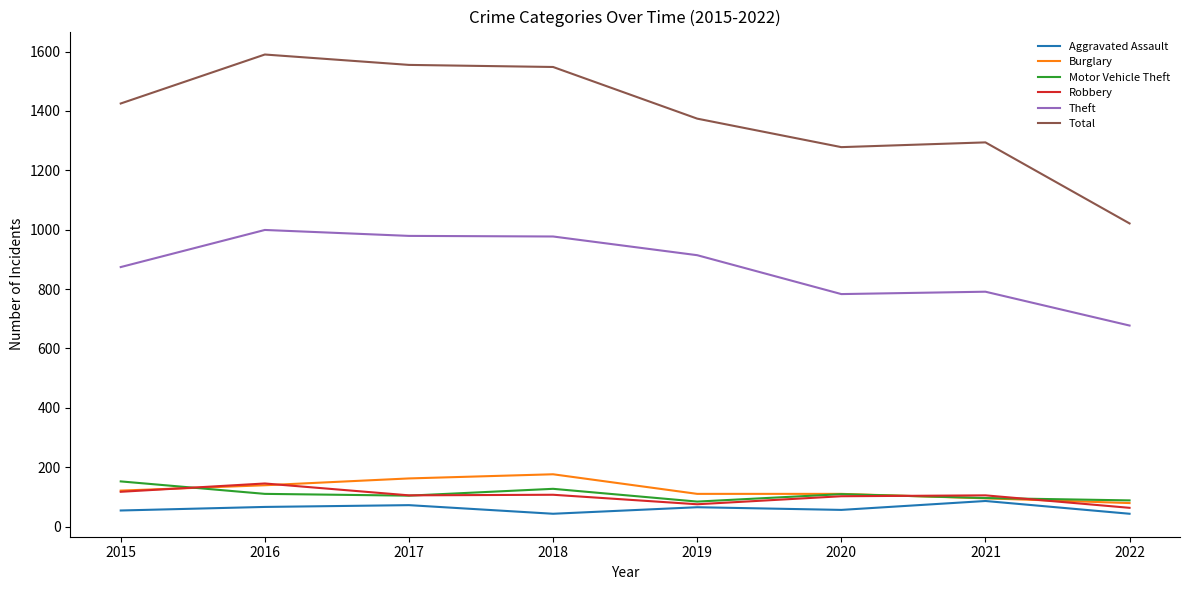

Which series has the widest spread of values?

Total